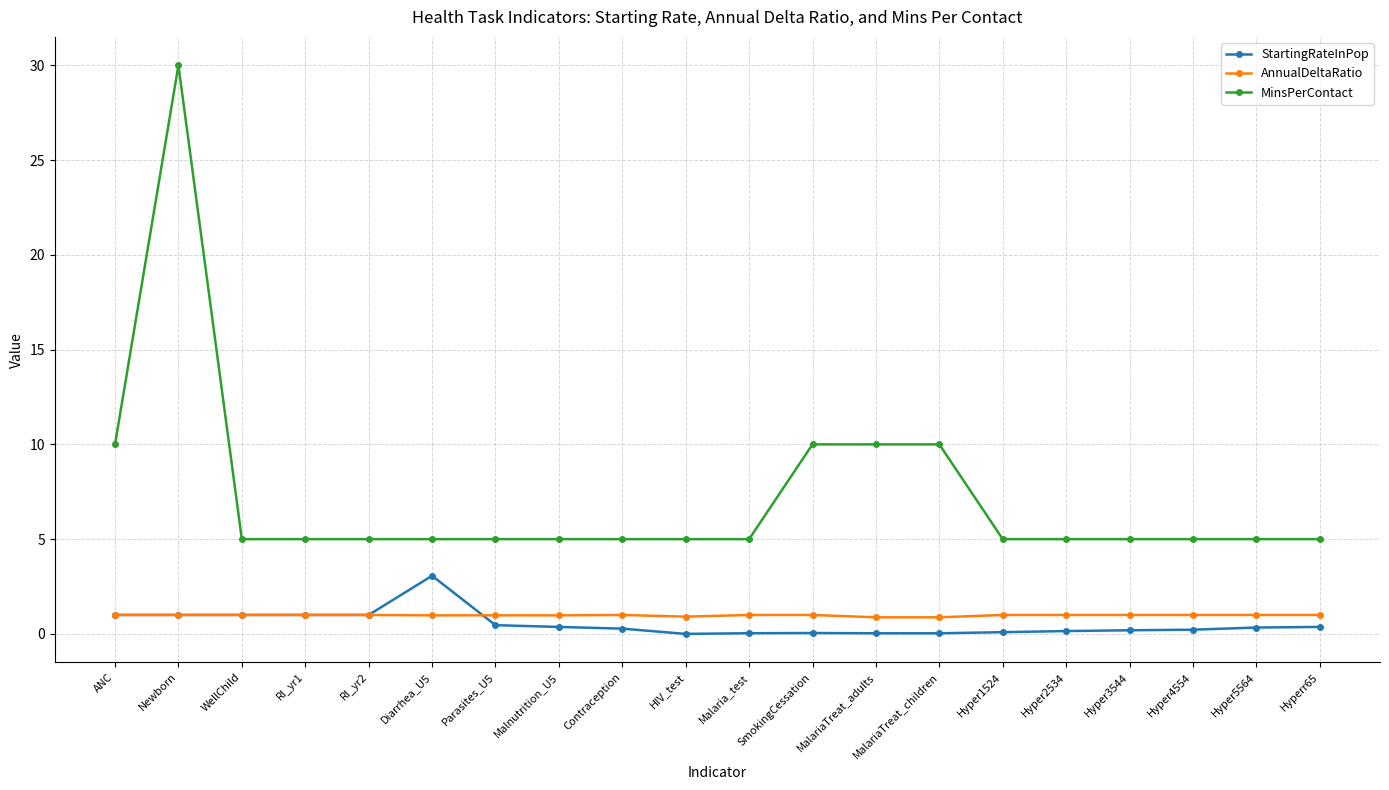

List the series in order of their peak value, highest first.

MinsPerContact, StartingRateInPop, AnnualDeltaRatio